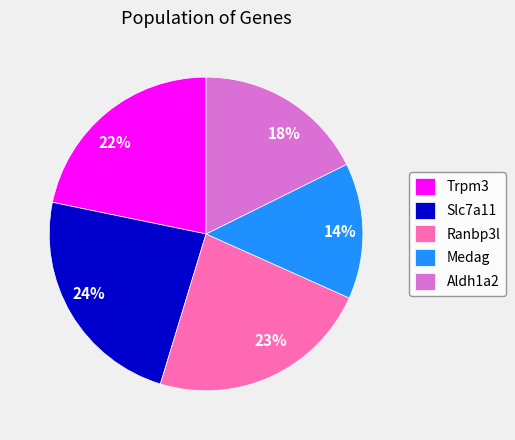

Is the sum of Aldh1a2 and Medag greater than half?

No